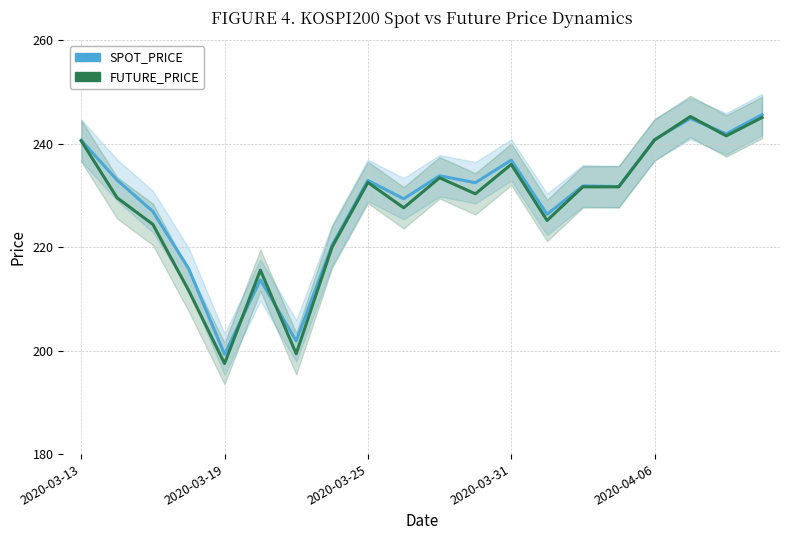

The SPOT_PRICE series shows 340.6 at 2020-03-25. True or false?

False